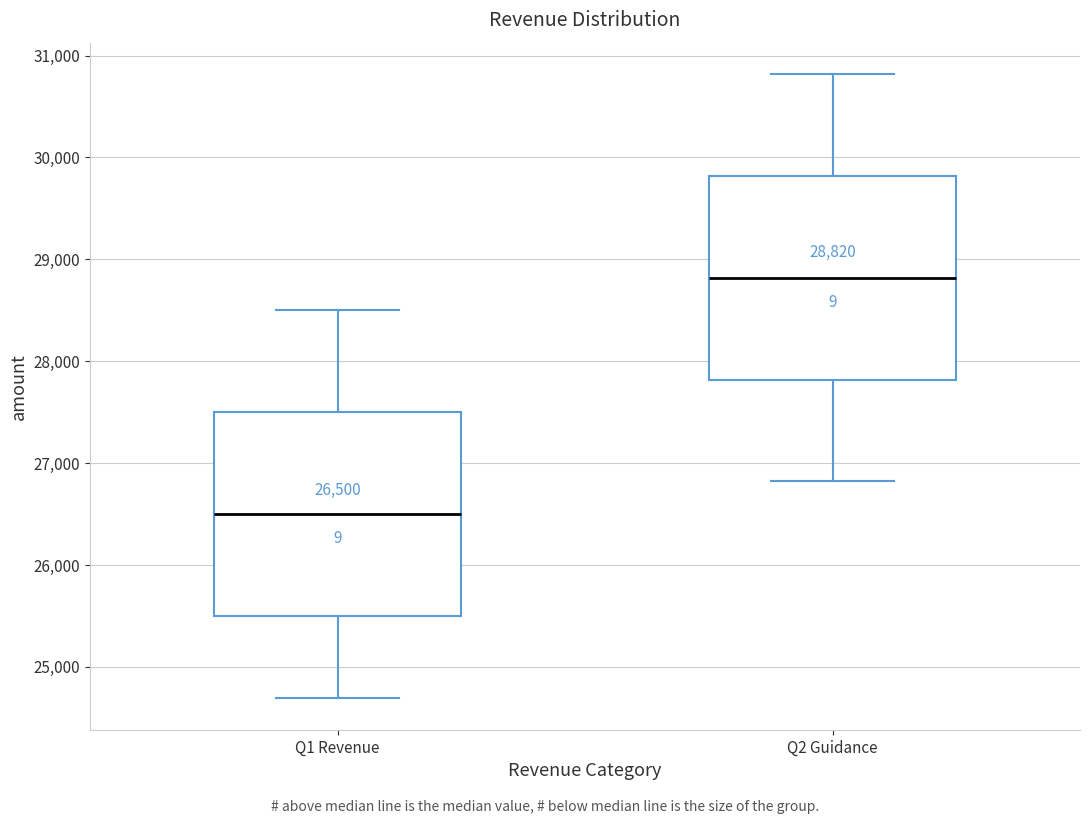

Which box's median line is the lowest?

Q1 Revenue